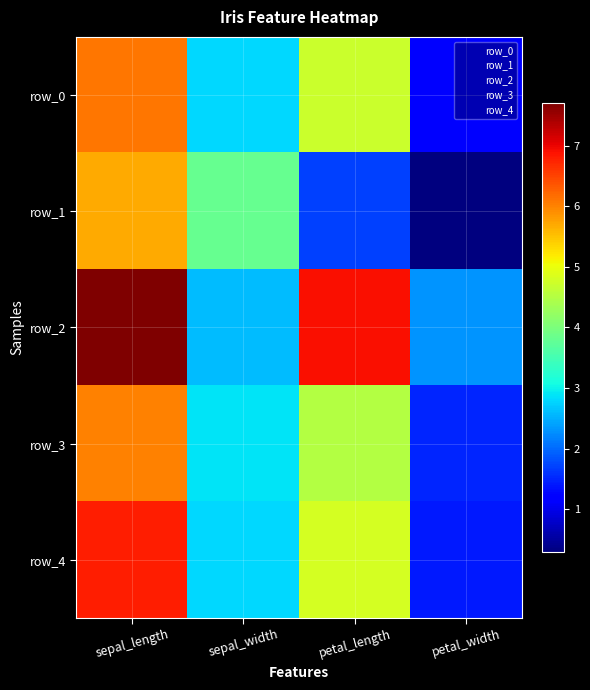

The value of row_4 at sepal_width is 2.8. True or false?

True